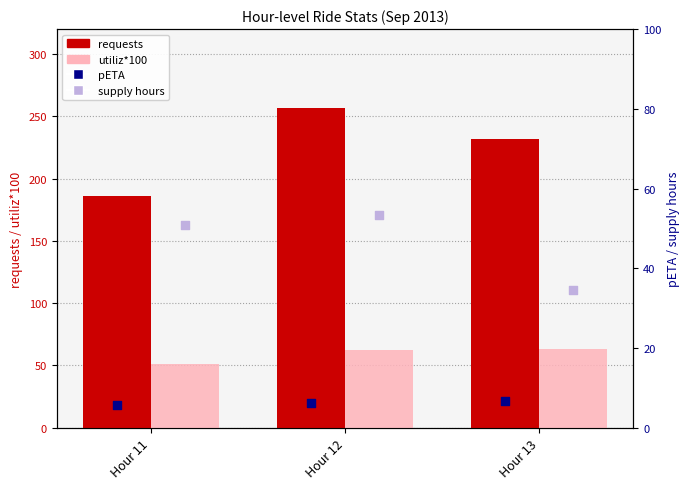

Which series has the largest total across all categories?

requests